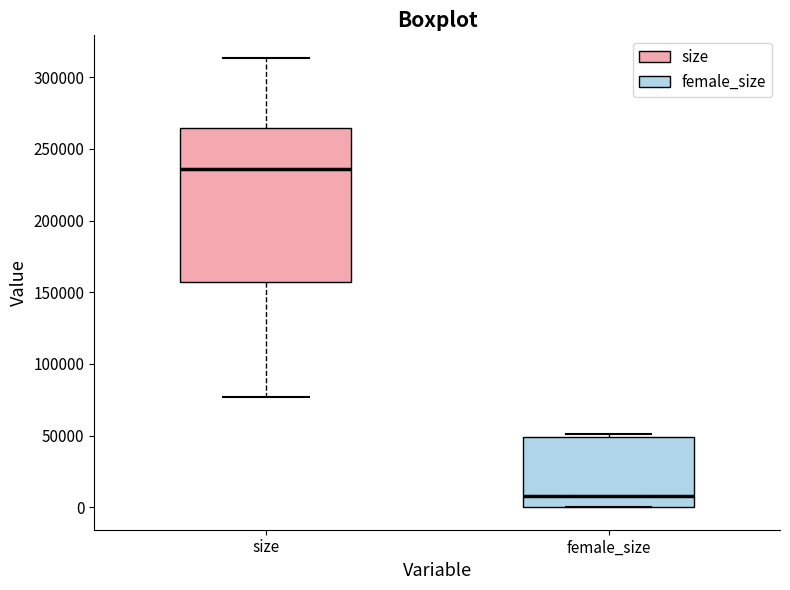

Which box has the lowest median line?

female_size